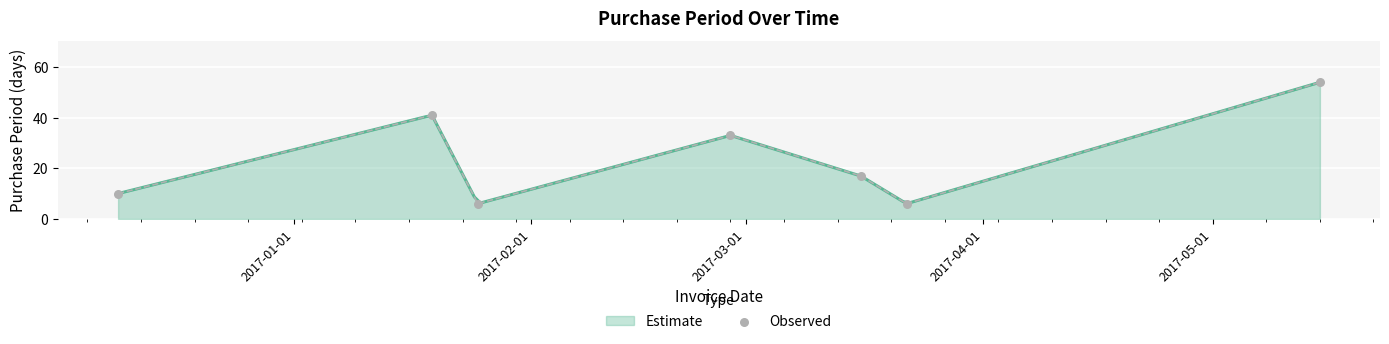

What is the minimum value for Estimate?

6.3